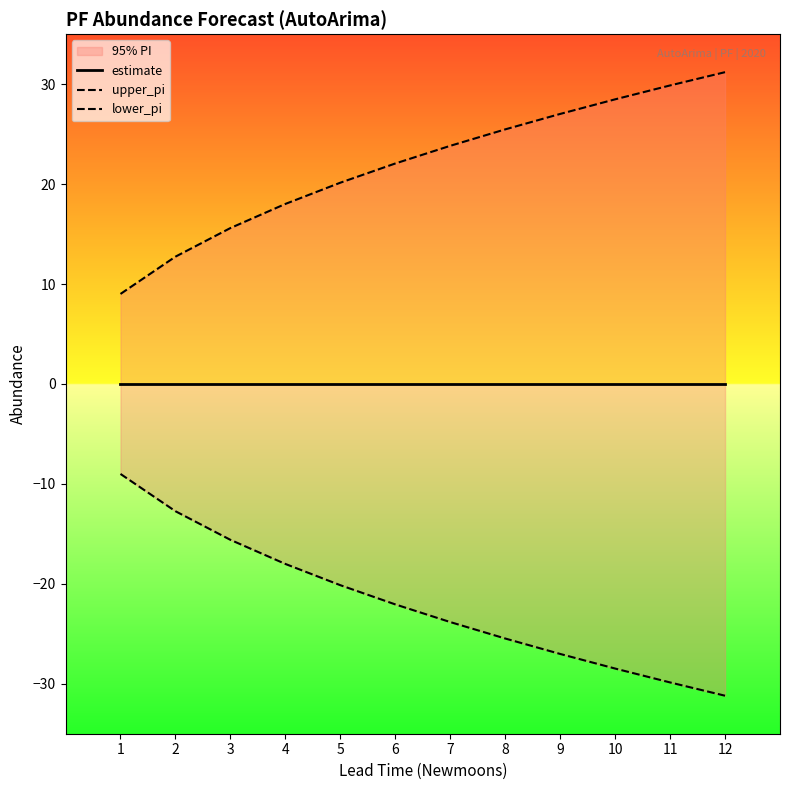

Reading right to left, transcribe all the data shown in this chart.

estimate: 0.0	0.0	0.0	0.0	0.0	0.0	0.0	0.0	0.0	0.0	0.0	0.0
upper_pi: 31.2	29.9	28.5	27.0	25.5	23.8	22.1	20.1	18.0	15.6	12.7	9.0
lower_pi: -31.2	-29.9	-28.5	-27.0	-25.5	-23.8	-22.1	-20.1	-18.0	-15.6	-12.7	-9.0